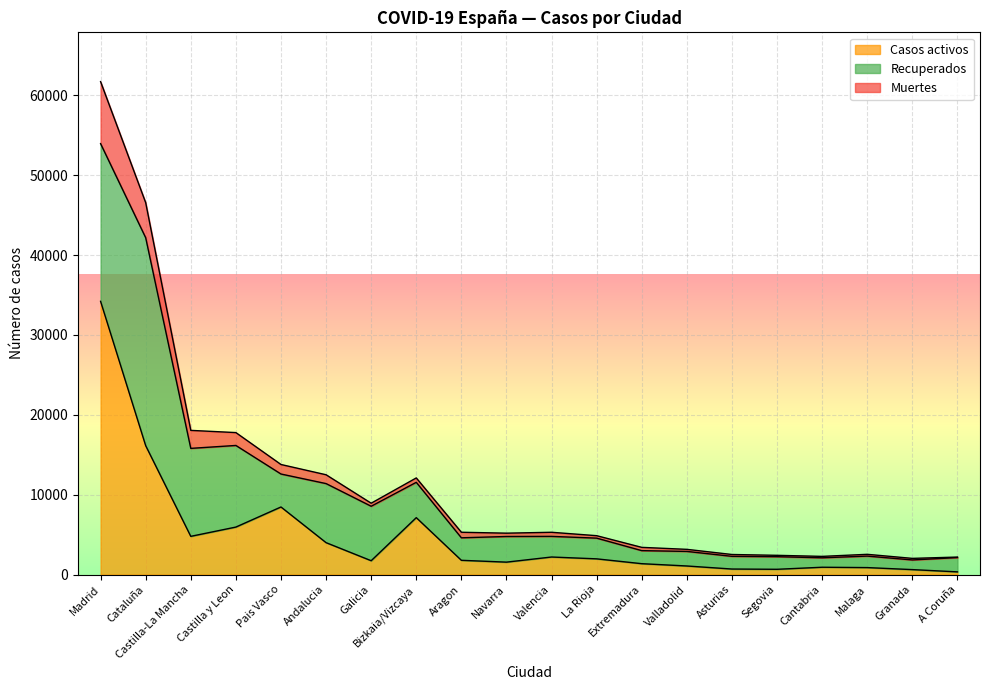

What are all the series names shown in the legend?

Casos activos, Recuperados, Muertes